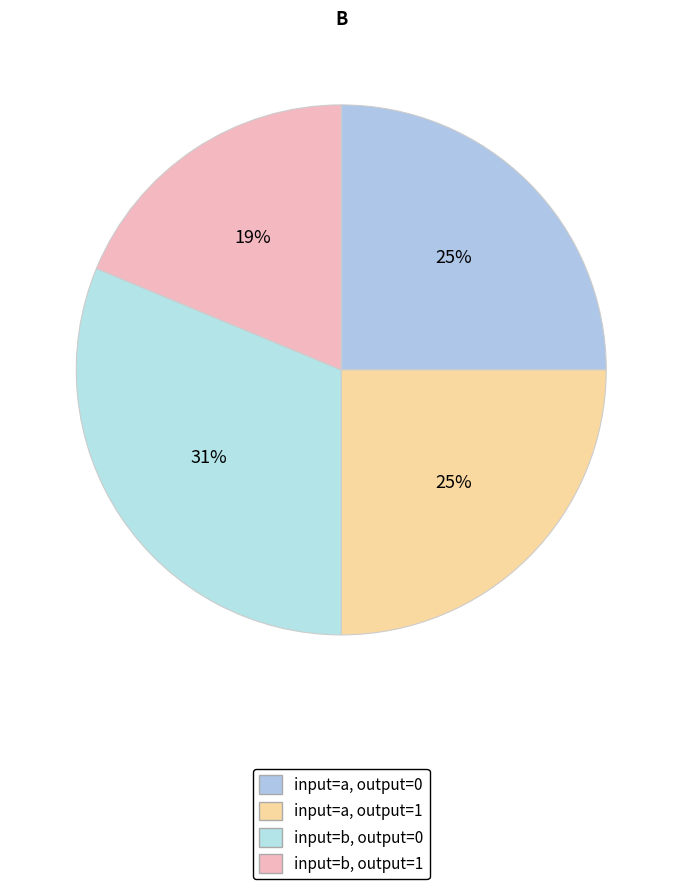

Count the number of slices in the pie.

4